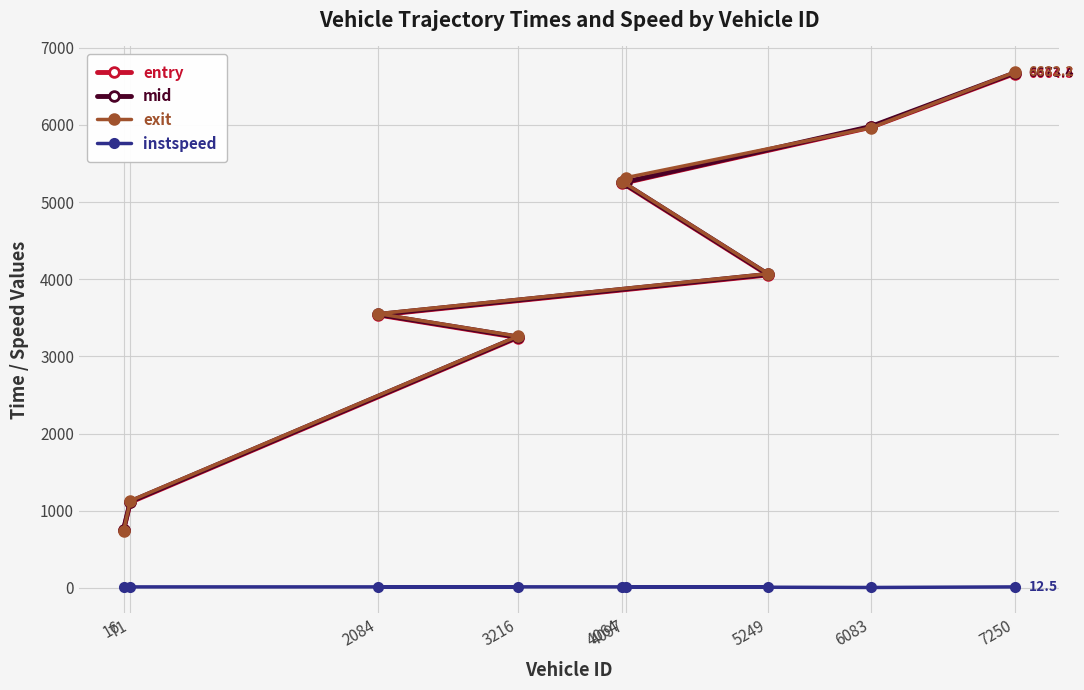

Does the chart display data point markers on the line(s)?

Yes